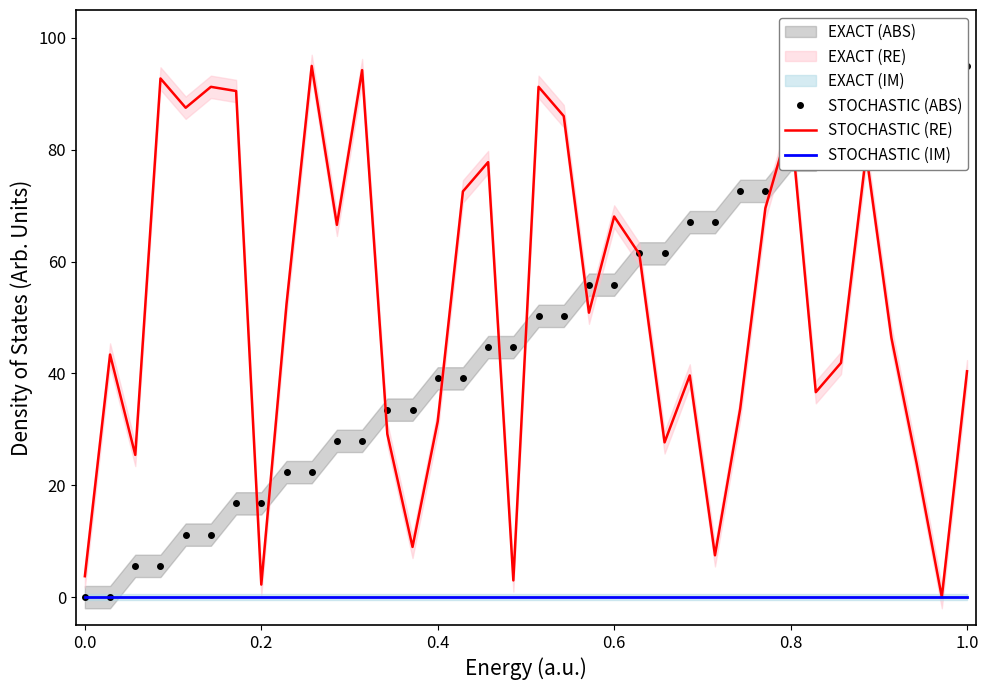

Which series has the largest range (max minus min)?

STOCHASTIC (ABS)